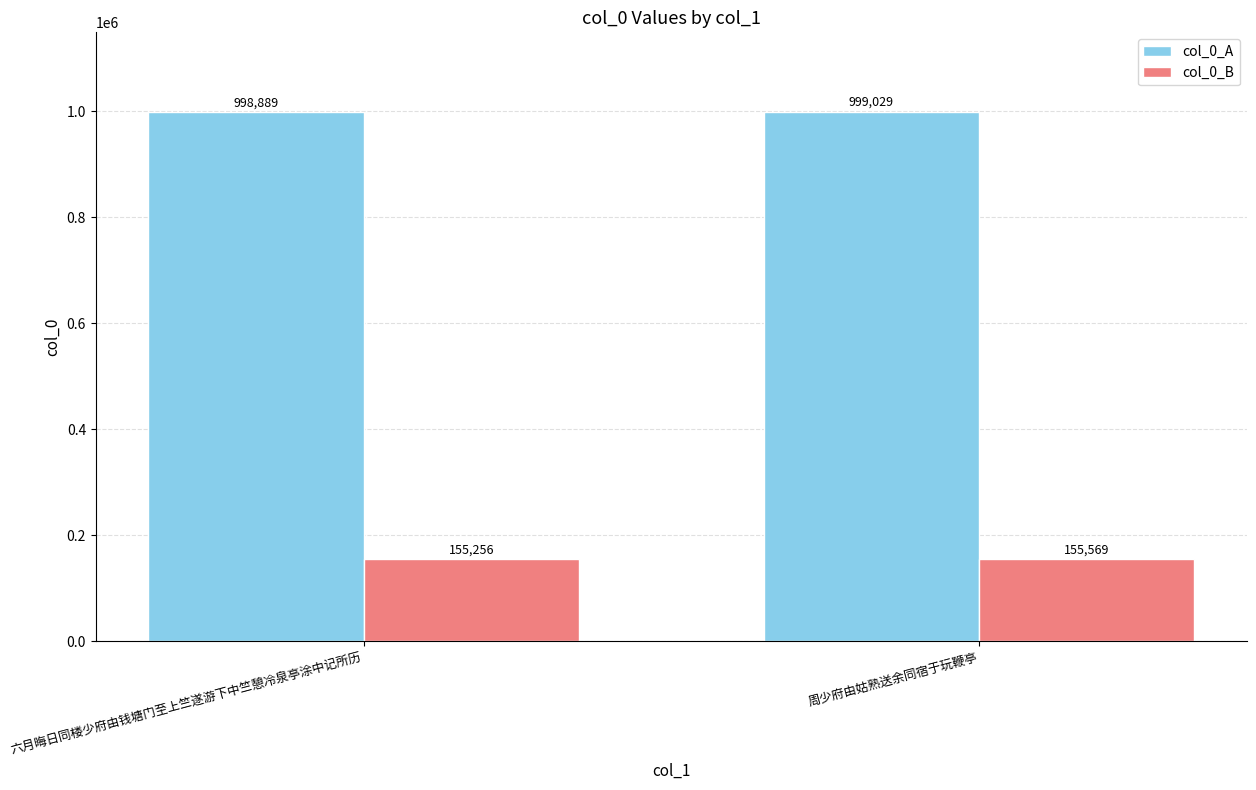

Are the bars horizontal?

No